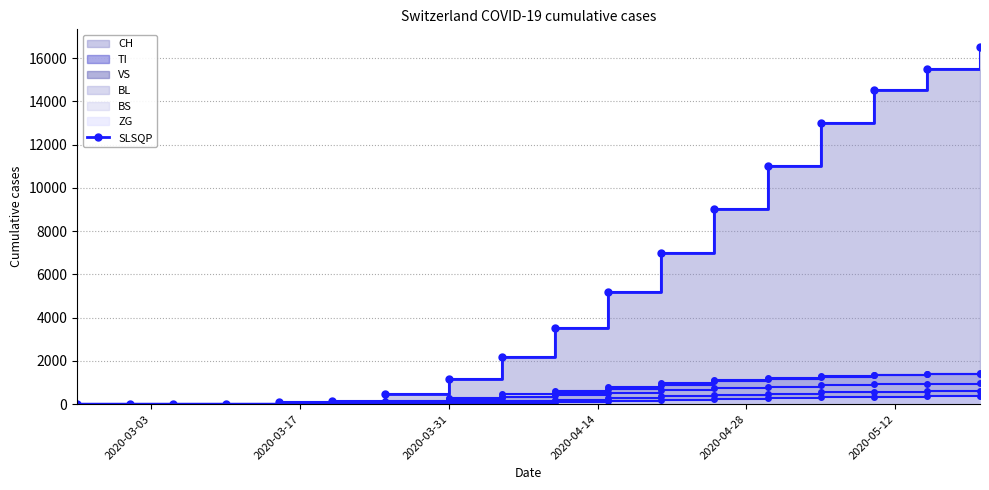

What is the average value?

5514